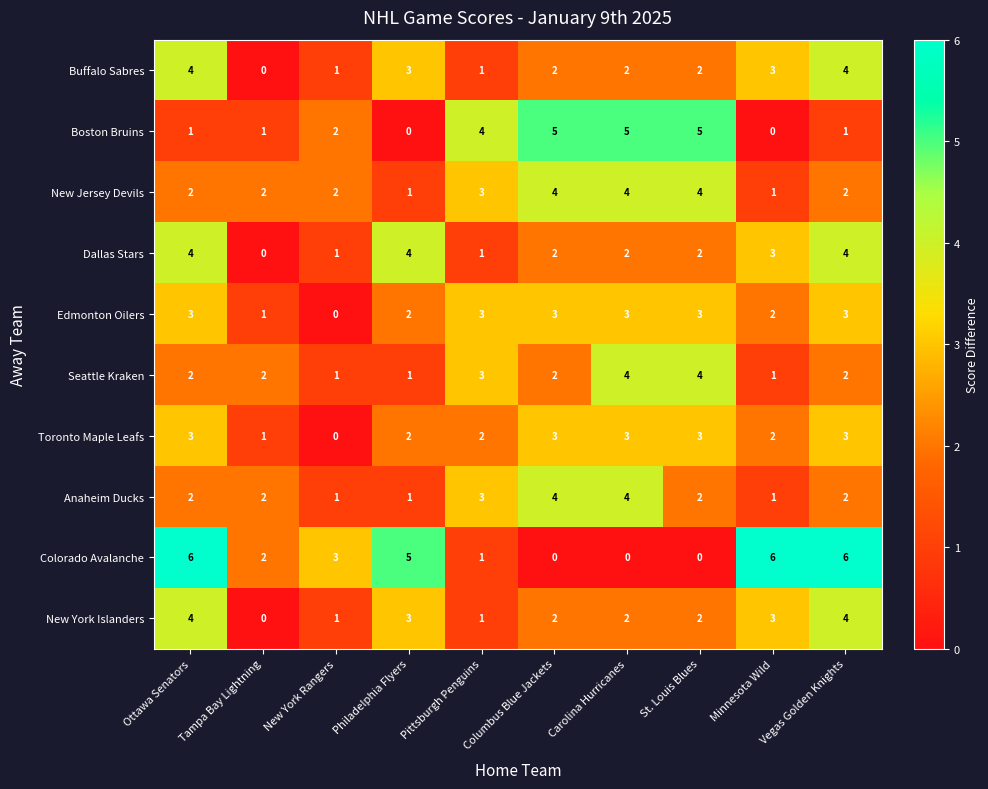

What is the total value across all series at Vegas Golden Knights?

31